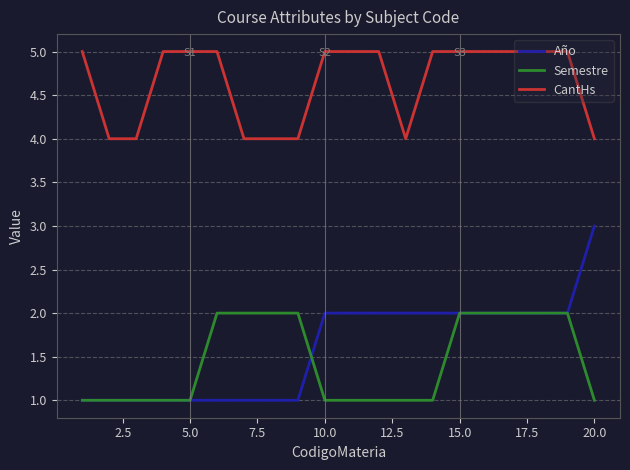

What are all the series names shown in the legend?

Año, Semestre, CantHs